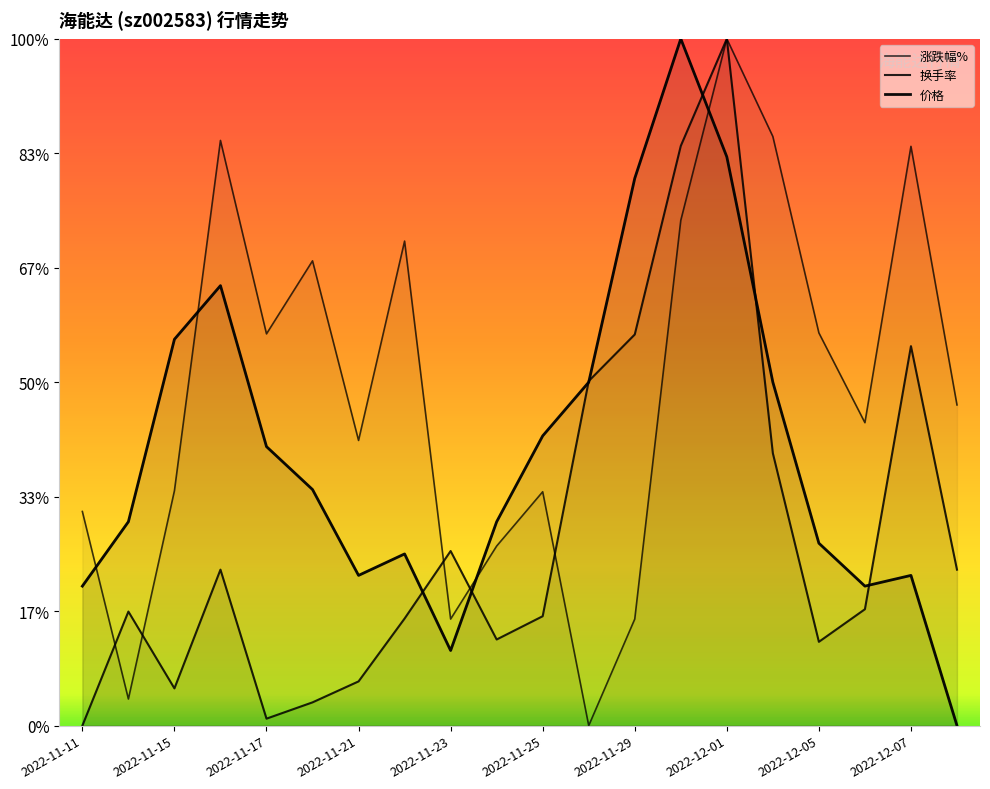

What is the sum of all 涨跌幅% values?

26.9